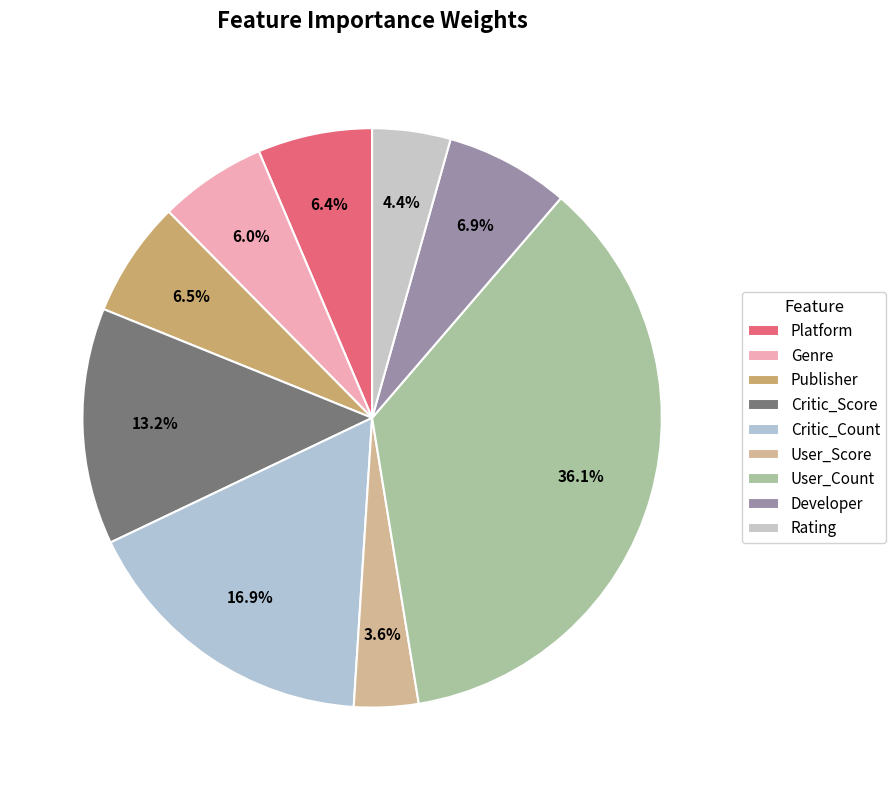

Is it true that Critic_Score is 6% of the pie?

False